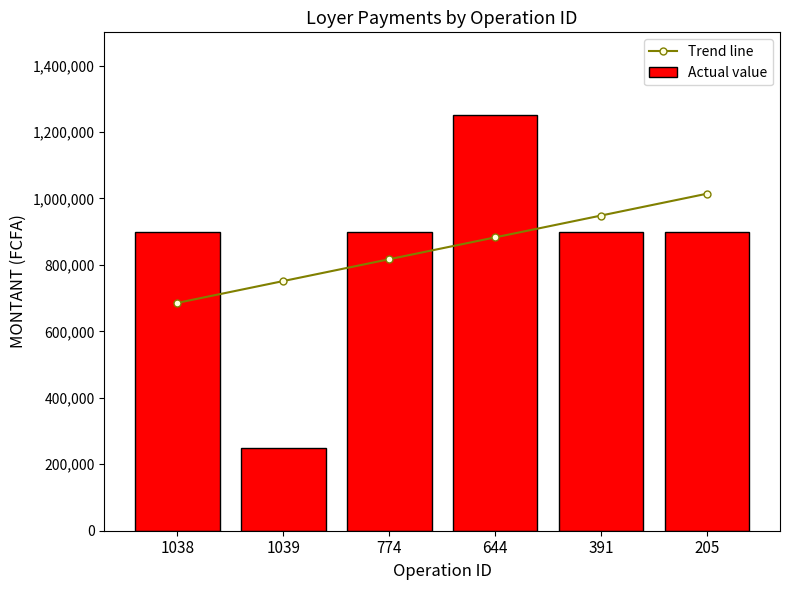

Which series has the largest total across all categories?

Actual value